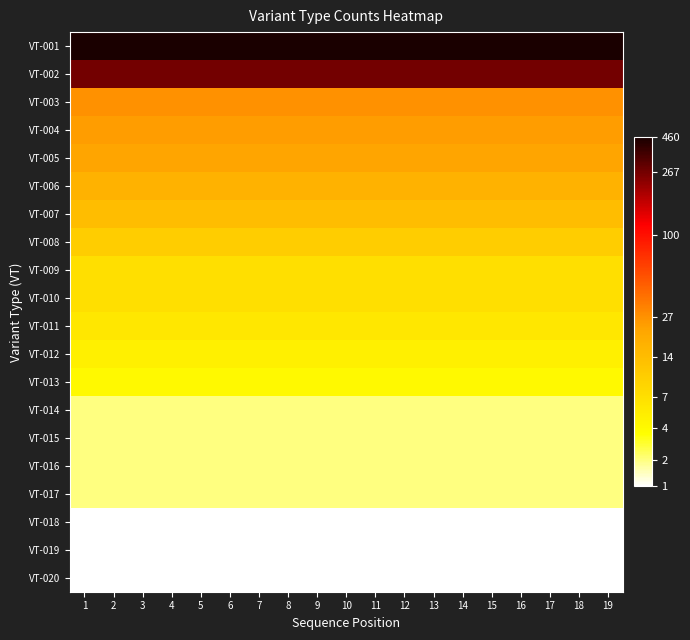

Reading left to right, what are all the values shown in this chart?

VT-001: 1=6.1	2=6.1	3=6.1	4=6.1	5=6.1	6=6.1	7=6.1	8=6.1	9=6.1	10=6.1	11=6.1	12=6.1	13=6.1	14=6.1	15=6.1	16=6.1	17=6.1	18=6.1	19=6.1
VT-002: 1=5.6	2=5.6	3=5.6	4=5.6	5=5.6	6=5.6	7=5.6	8=5.6	9=5.6	10=5.6	11=5.6	12=5.6	13=5.6	14=5.6	15=5.6	16=5.6	17=5.6	18=5.6	19=5.6
VT-003: 1=3.3	2=3.3	3=3.3	4=3.3	5=3.3	6=3.3	7=3.3	8=3.3	9=3.3	10=3.3	11=3.3	12=3.3	13=3.3	14=3.3	15=3.3	16=3.3	17=3.3	18=3.3	19=3.3
VT-004: 1=3.2	2=3.2	3=3.2	4=3.2	5=3.2	6=3.2	7=3.2	8=3.2	9=3.2	10=3.2	11=3.2	12=3.2	13=3.2	14=3.2	15=3.2	16=3.2	17=3.2	18=3.2	19=3.2
VT-005: 1=3.1	2=3.1	3=3.1	4=3.1	5=3.1	6=3.1	7=3.1	8=3.1	9=3.1	10=3.1	11=3.1	12=3.1	13=3.1	14=3.1	15=3.1	16=3.1	17=3.1	18=3.1	19=3.1
VT-006: 1=2.9	2=2.9	3=2.9	4=2.9	5=2.9	6=2.9	7=2.9	8=2.9	9=2.9	10=2.9	11=2.9	12=2.9	13=2.9	14=2.9	15=2.9	16=2.9	17=2.9	18=2.9	19=2.9
VT-007: 1=2.7	2=2.7	3=2.7	4=2.7	5=2.7	6=2.7	7=2.7	8=2.7	9=2.7	10=2.7	11=2.7	12=2.7	13=2.7	14=2.7	15=2.7	16=2.7	17=2.7	18=2.7	19=2.7
VT-008: 1=2.4	2=2.4	3=2.4	4=2.4	5=2.4	6=2.4	7=2.4	8=2.4	9=2.4	10=2.4	11=2.4	12=2.4	13=2.4	14=2.4	15=2.4	16=2.4	17=2.4	18=2.4	19=2.4
VT-009: 1=2.1	2=2.1	3=2.1	4=2.1	5=2.1	6=2.1	7=2.1	8=2.1	9=2.1	10=2.1	11=2.1	12=2.1	13=2.1	14=2.1	15=2.1	16=2.1	17=2.1	18=2.1	19=2.1
VT-010: 1=2.1	2=2.1	3=2.1	4=2.1	5=2.1	6=2.1	7=2.1	8=2.1	9=2.1	10=2.1	11=2.1	12=2.1	13=2.1	14=2.1	15=2.1	16=2.1	17=2.1	18=2.1	19=2.1
VT-011: 1=1.9	2=1.9	3=1.9	4=1.9	5=1.9	6=1.9	7=1.9	8=1.9	9=1.9	10=1.9	11=1.9	12=1.9	13=1.9	14=1.9	15=1.9	16=1.9	17=1.9	18=1.9	19=1.9
VT-012: 1=1.8	2=1.8	3=1.8	4=1.8	5=1.8	6=1.8	7=1.8	8=1.8	9=1.8	10=1.8	11=1.8	12=1.8	13=1.8	14=1.8	15=1.8	16=1.8	17=1.8	18=1.8	19=1.8
VT-013: 1=1.6	2=1.6	3=1.6	4=1.6	5=1.6	6=1.6	7=1.6	8=1.6	9=1.6	10=1.6	11=1.6	12=1.6	13=1.6	14=1.6	15=1.6	16=1.6	17=1.6	18=1.6	19=1.6
VT-014: 1=1.1	2=1.1	3=1.1	4=1.1	5=1.1	6=1.1	7=1.1	8=1.1	9=1.1	10=1.1	11=1.1	12=1.1	13=1.1	14=1.1	15=1.1	16=1.1	17=1.1	18=1.1	19=1.1
VT-015: 1=1.1	2=1.1	3=1.1	4=1.1	5=1.1	6=1.1	7=1.1	8=1.1	9=1.1	10=1.1	11=1.1	12=1.1	13=1.1	14=1.1	15=1.1	16=1.1	17=1.1	18=1.1	19=1.1
VT-016: 1=1.1	2=1.1	3=1.1	4=1.1	5=1.1	6=1.1	7=1.1	8=1.1	9=1.1	10=1.1	11=1.1	12=1.1	13=1.1	14=1.1	15=1.1	16=1.1	17=1.1	18=1.1	19=1.1
VT-017: 1=1.1	2=1.1	3=1.1	4=1.1	5=1.1	6=1.1	7=1.1	8=1.1	9=1.1	10=1.1	11=1.1	12=1.1	13=1.1	14=1.1	15=1.1	16=1.1	17=1.1	18=1.1	19=1.1
VT-018: 1=0.7	2=0.7	3=0.7	4=0.7	5=0.7	6=0.7	7=0.7	8=0.7	9=0.7	10=0.7	11=0.7	12=0.7	13=0.7	14=0.7	15=0.7	16=0.7	17=0.7	18=0.7	19=0.7
VT-019: 1=0.7	2=0.7	3=0.7	4=0.7	5=0.7	6=0.7	7=0.7	8=0.7	9=0.7	10=0.7	11=0.7	12=0.7	13=0.7	14=0.7	15=0.7	16=0.7	17=0.7	18=0.7	19=0.7
VT-020: 1=0.7	2=0.7	3=0.7	4=0.7	5=0.7	6=0.7	7=0.7	8=0.7	9=0.7	10=0.7	11=0.7	12=0.7	13=0.7	14=0.7	15=0.7	16=0.7	17=0.7	18=0.7	19=0.7